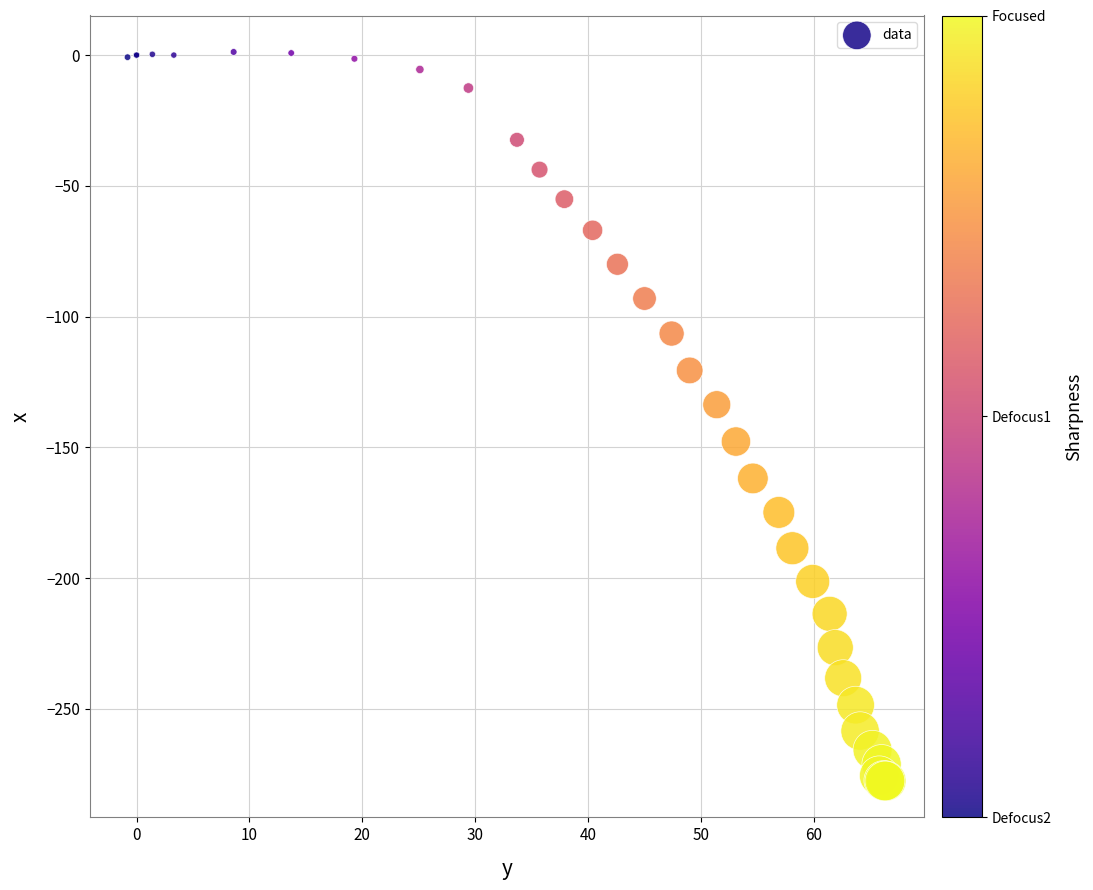

What Y value in the scatter plot is closest to -138?

-133.7